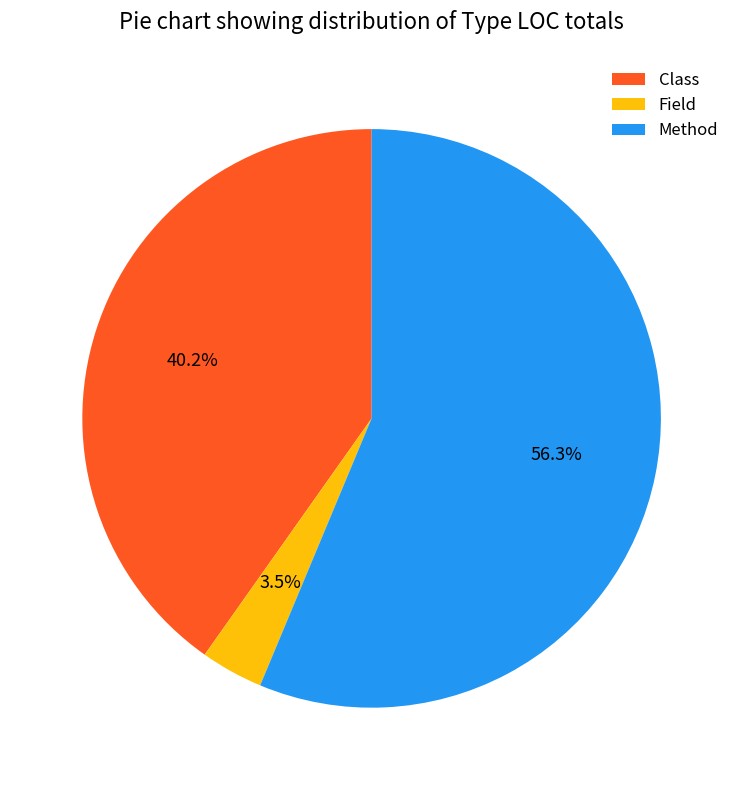

Approximately how many times larger is the value at Class compared to Field?

11.5